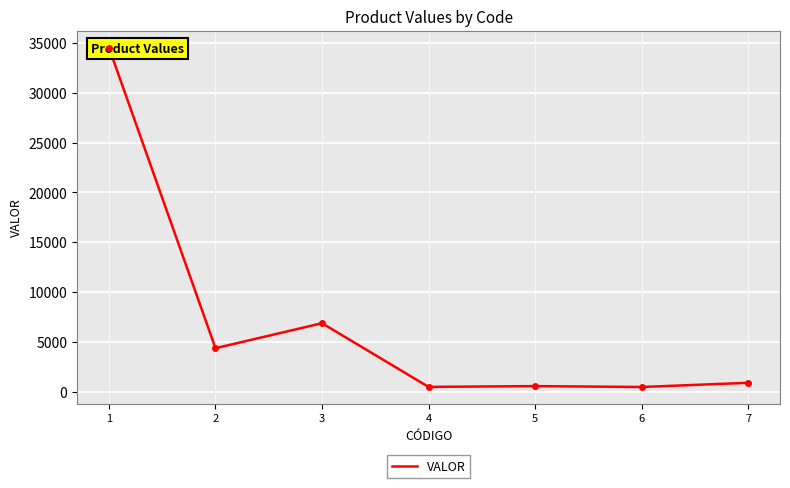

How many points are higher than both their immediate neighbors (excluding endpoints)?

2